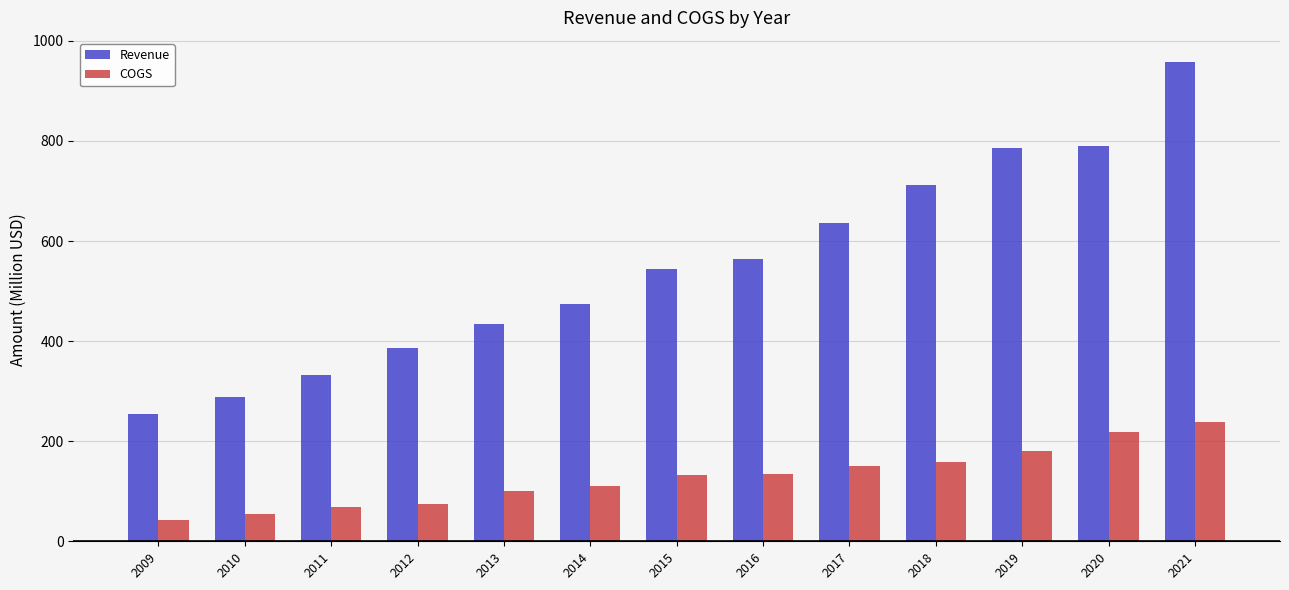

Read the COGS value at 2010.

53.8